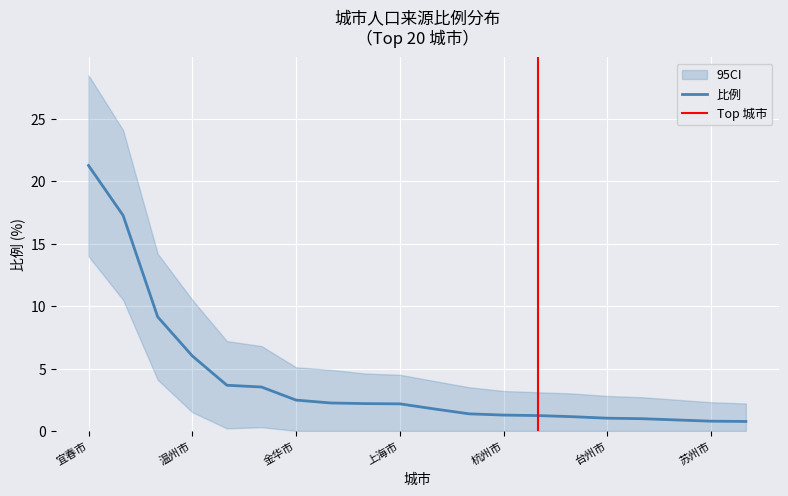

The chart shows a value of 0.8 at 苏州市. True or false?

True